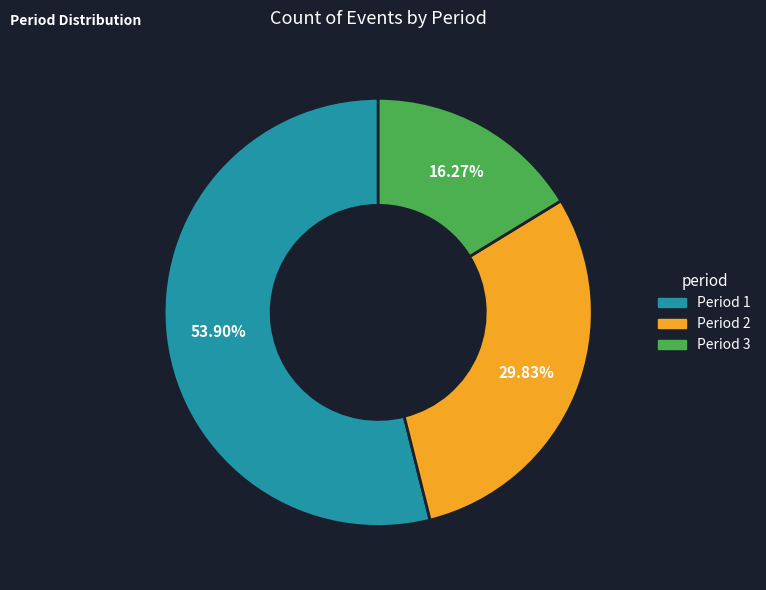

The Period 1 slice represents 54% of the pie. True or false?

True